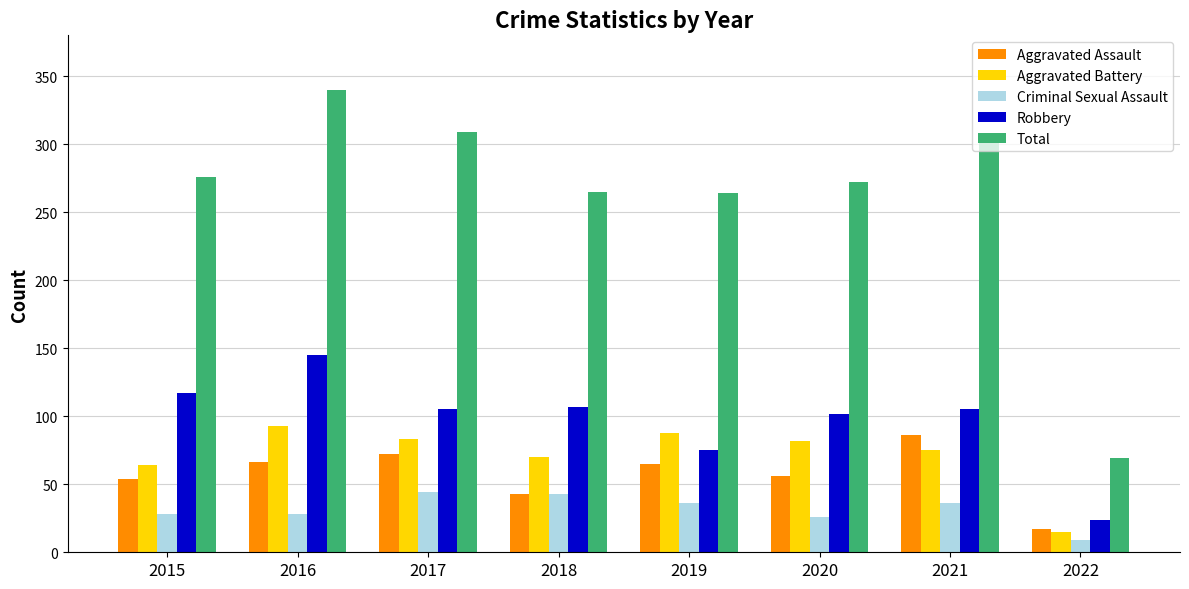

At 2019, list the series in order from smallest to largest.

Criminal Sexual Assault, Aggravated Assault, Robbery, Aggravated Battery, Total